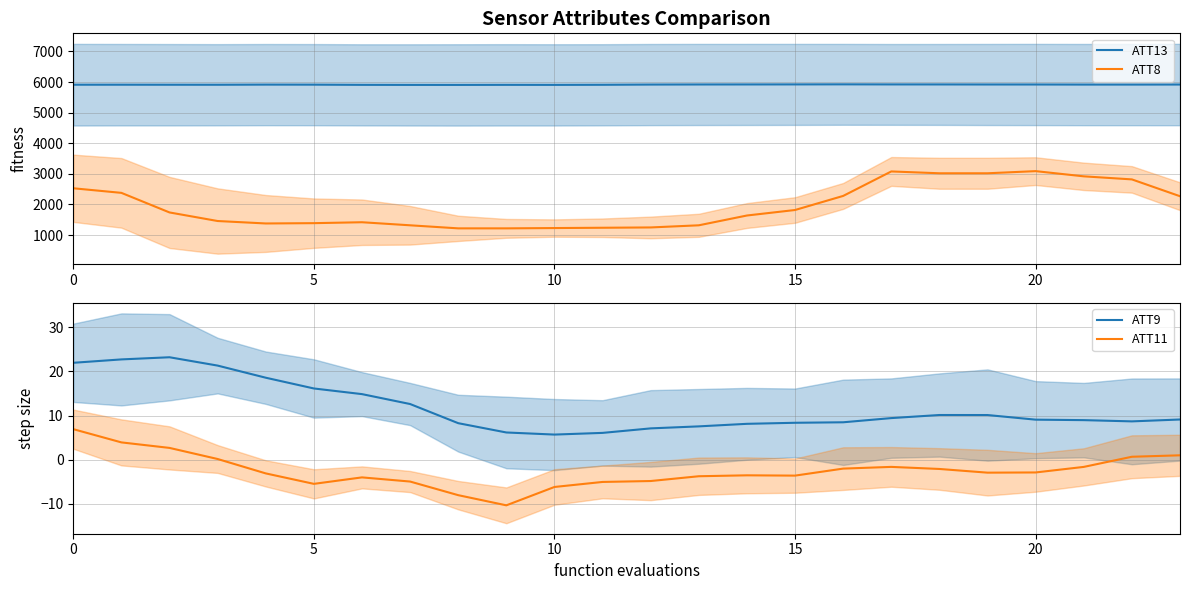

Where is the first local minimum for ATT11?

5